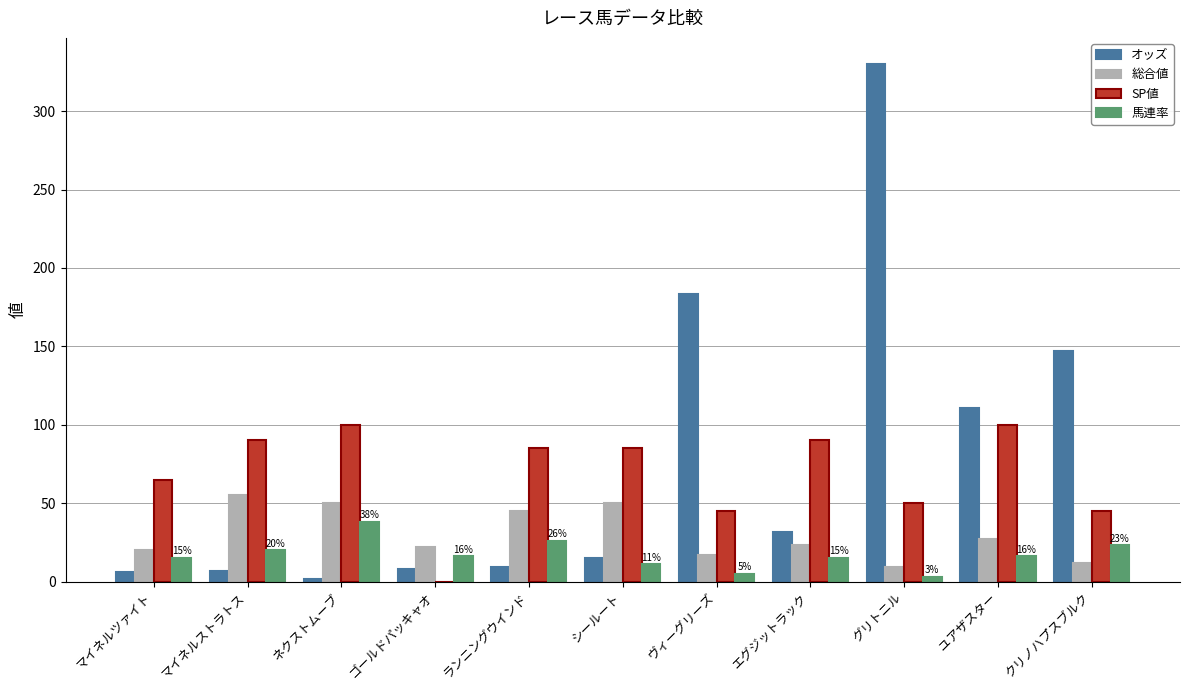

How many groups of bars are there?

11